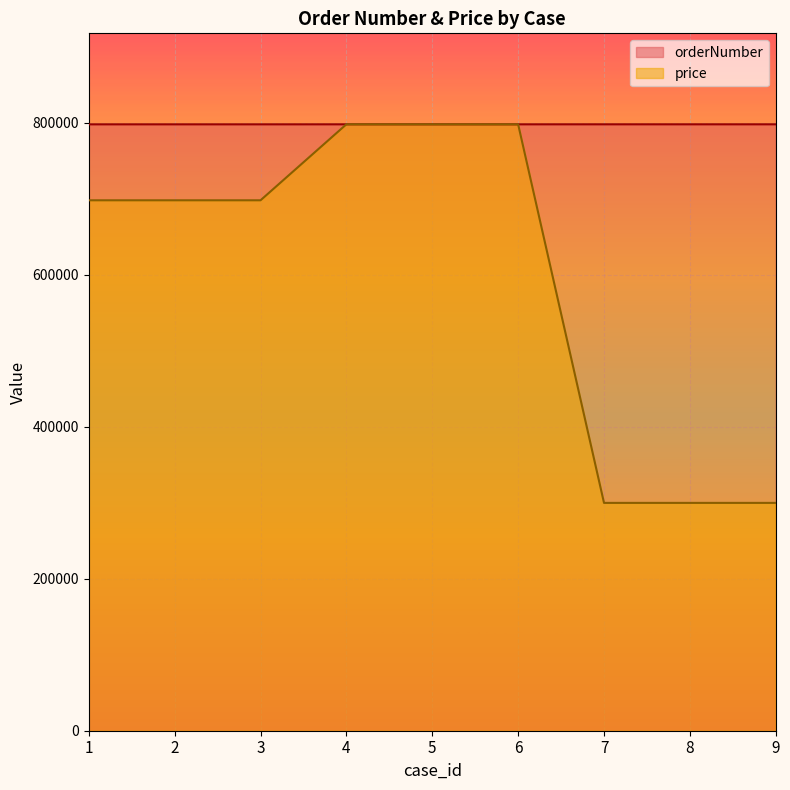

The value of price at 1 is 363674.4. True or false?

False